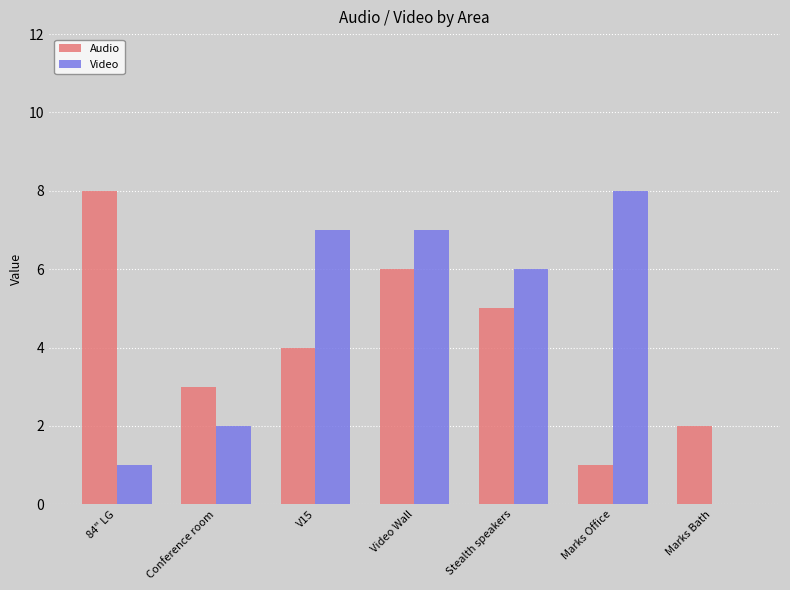

Which series changed the most between Conference room and Stealth speakers?

Video